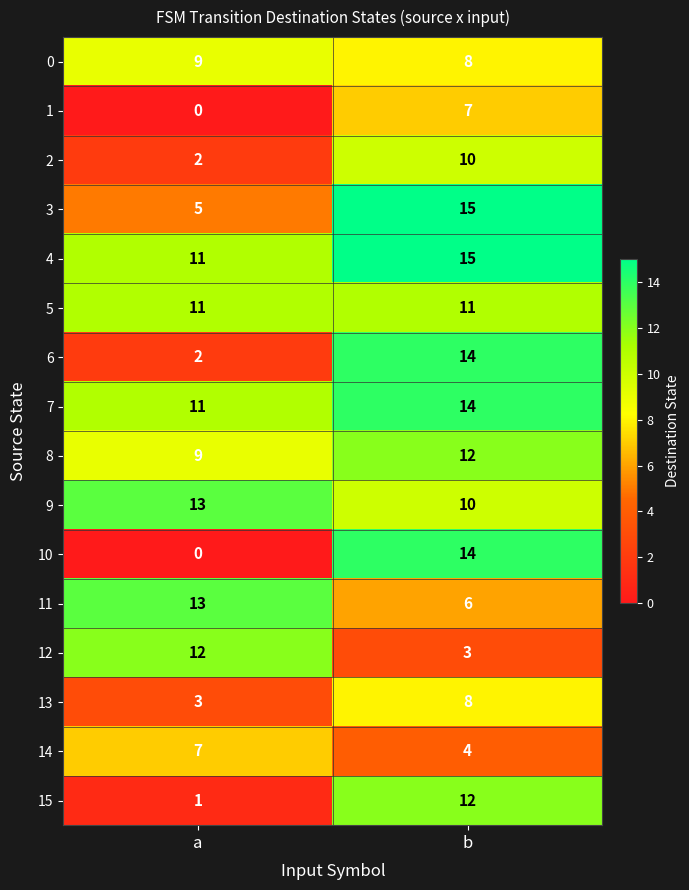

Rank the categories by 3 value from highest to lowest.

b, a